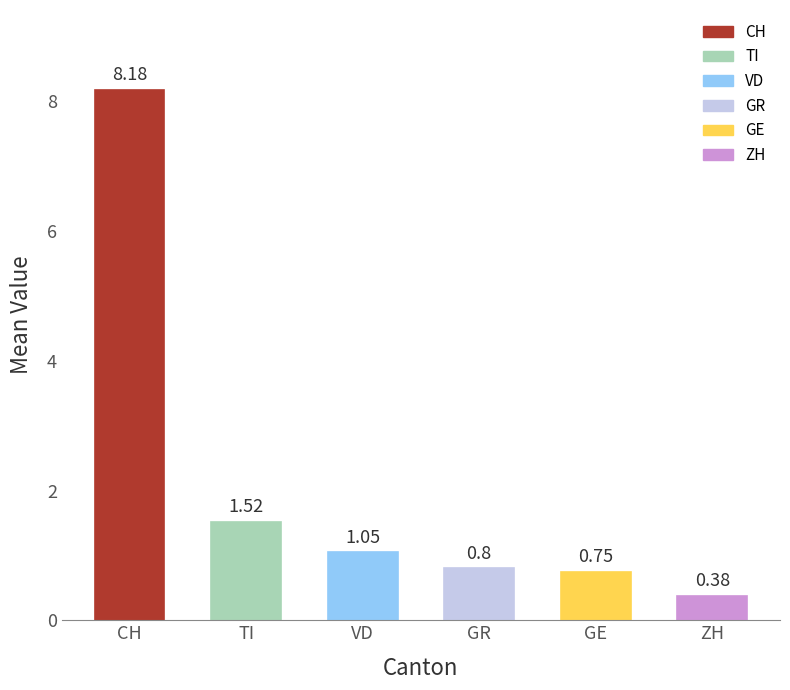

The chart shows a value of 1.3 at GE. True or false?

False